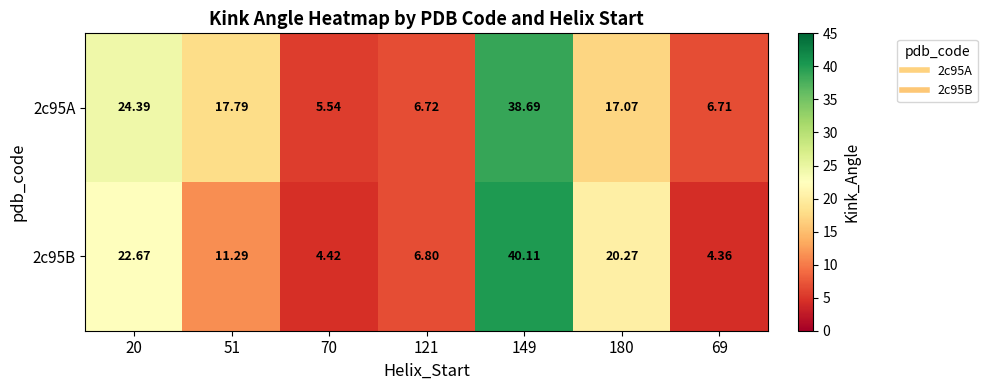

Which series has the largest total across all categories?

2c95A